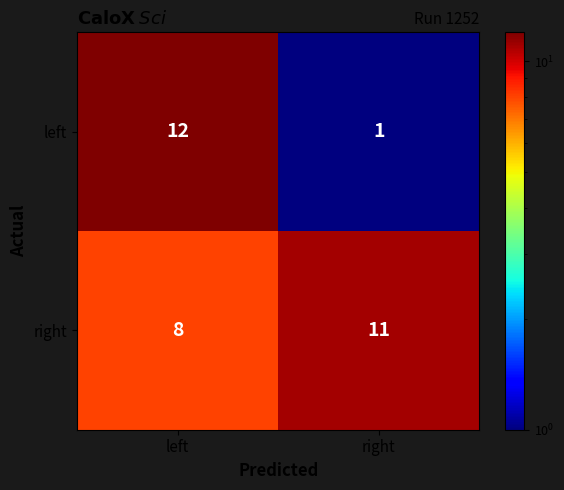

What is the average value of the right series?

10